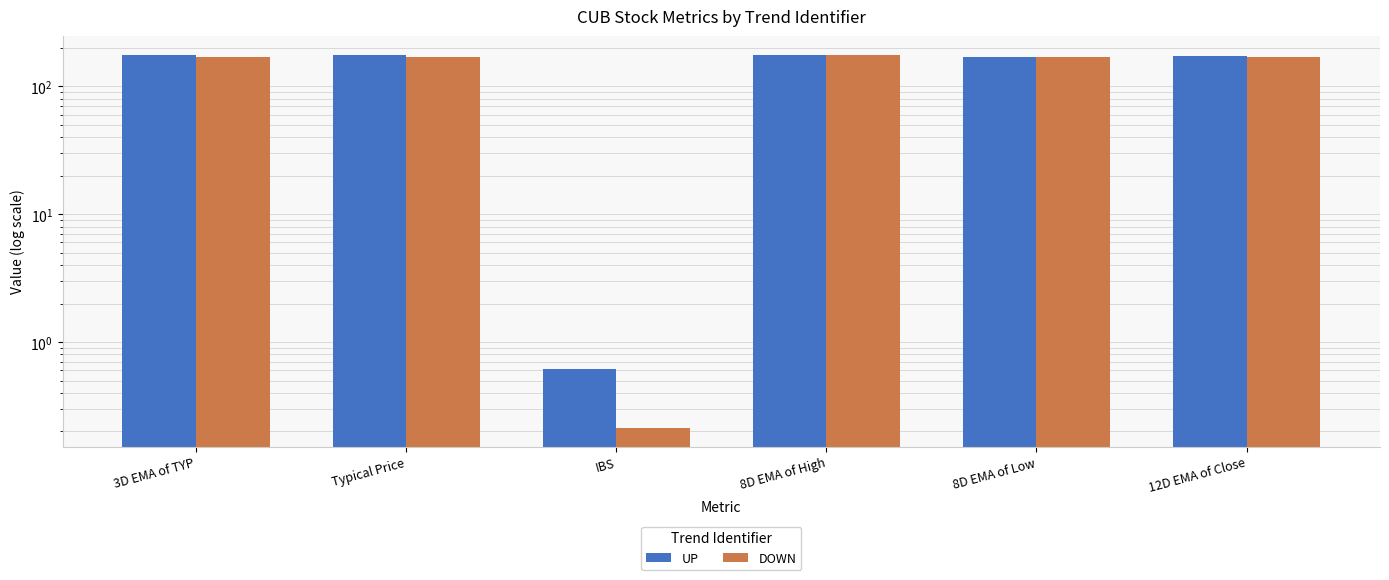

Reading left to right, extract all data points from this chart.

UP: 3D EMA of TYP=174.3	Typical Price=174.1	IBS=0.6	8D EMA of High=174.5	8D EMA of Low=170.5	12D EMA of Close=171.9
DOWN: 3D EMA of TYP=170.1	Typical Price=169.6	IBS=0.2	8D EMA of High=175.8	8D EMA of Low=168.8	12D EMA of Close=170.2